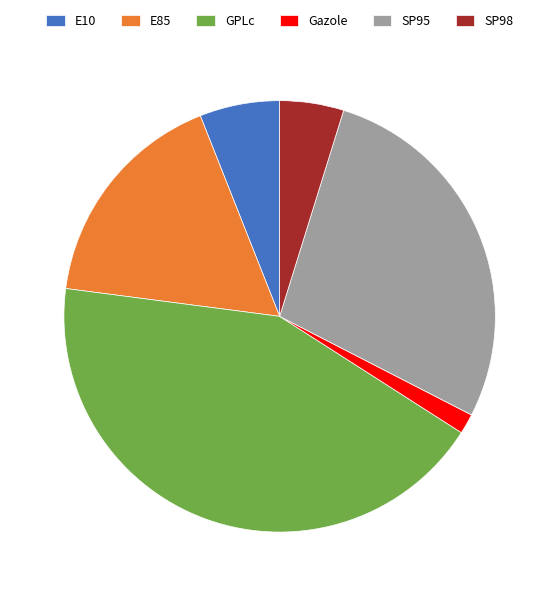

Is E85 the majority of the pie?

No